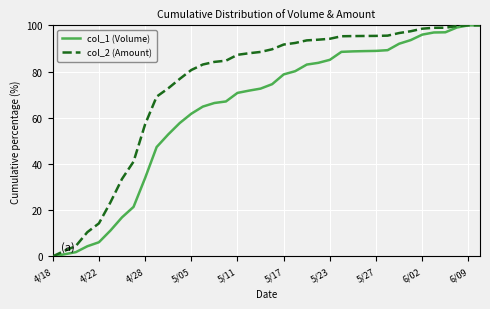

List the series in order of their overall mean, lowest first.

col_1 (Volume), col_2 (Amount)